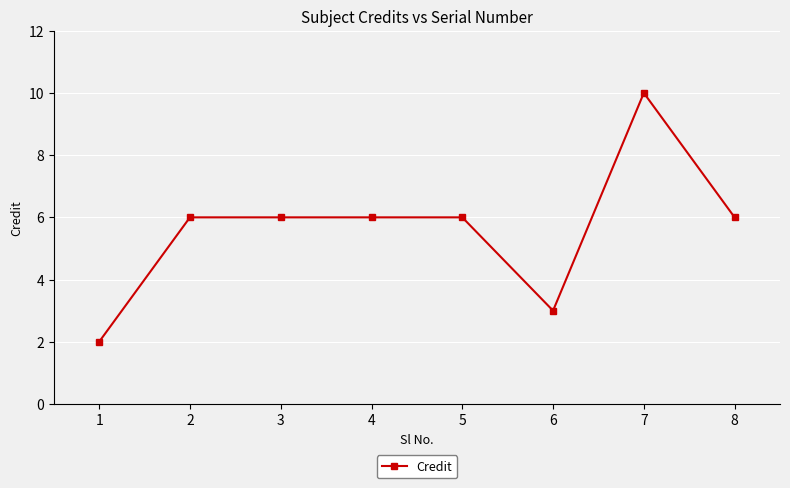

True or false: there are more than 0 points higher than both neighbors.

True